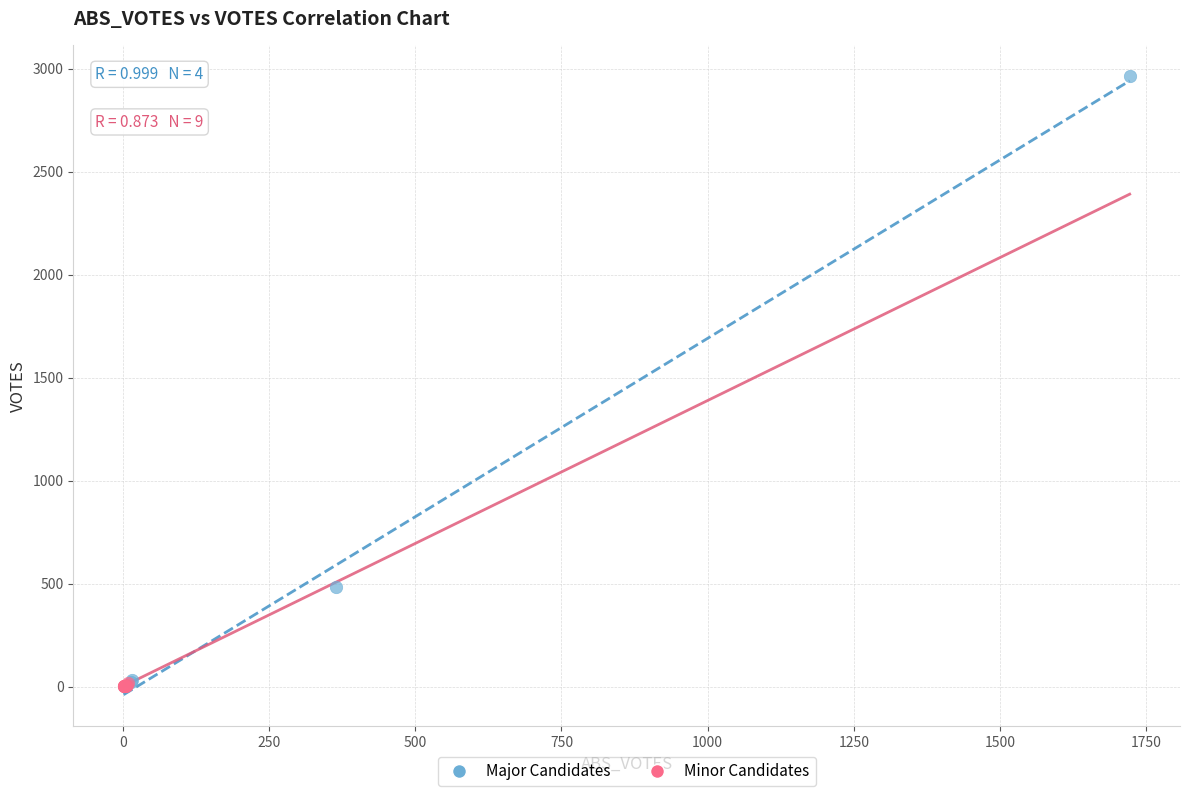

Which series reaches the maximum Y coordinate?

Major Candidates